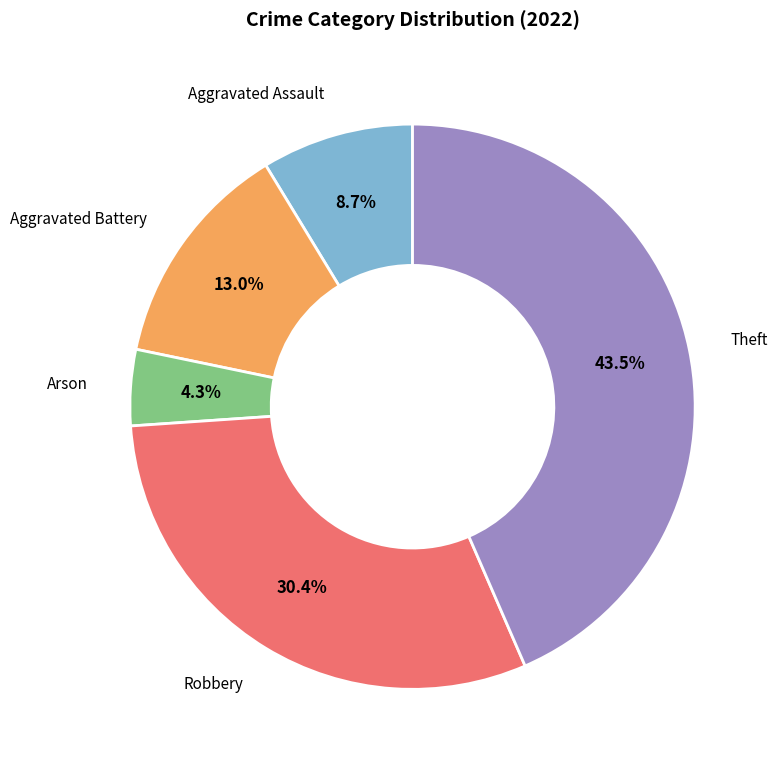

Is there any slice that represents more than half of the pie?

No